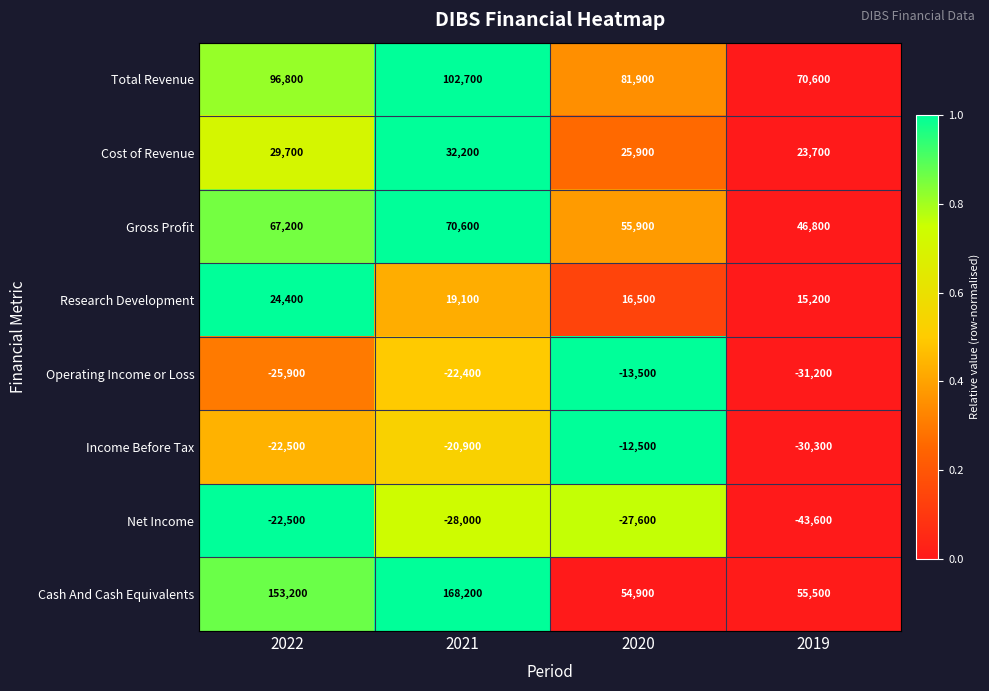

At which label is Research Development closest to 19800?

2021